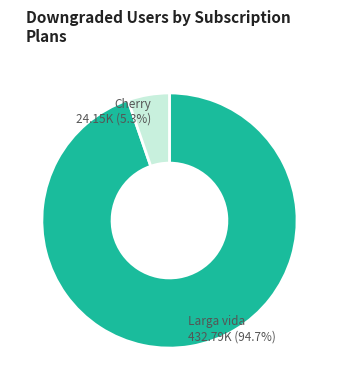

What percentage do Larga vida and Cherry together represent?

100.0%